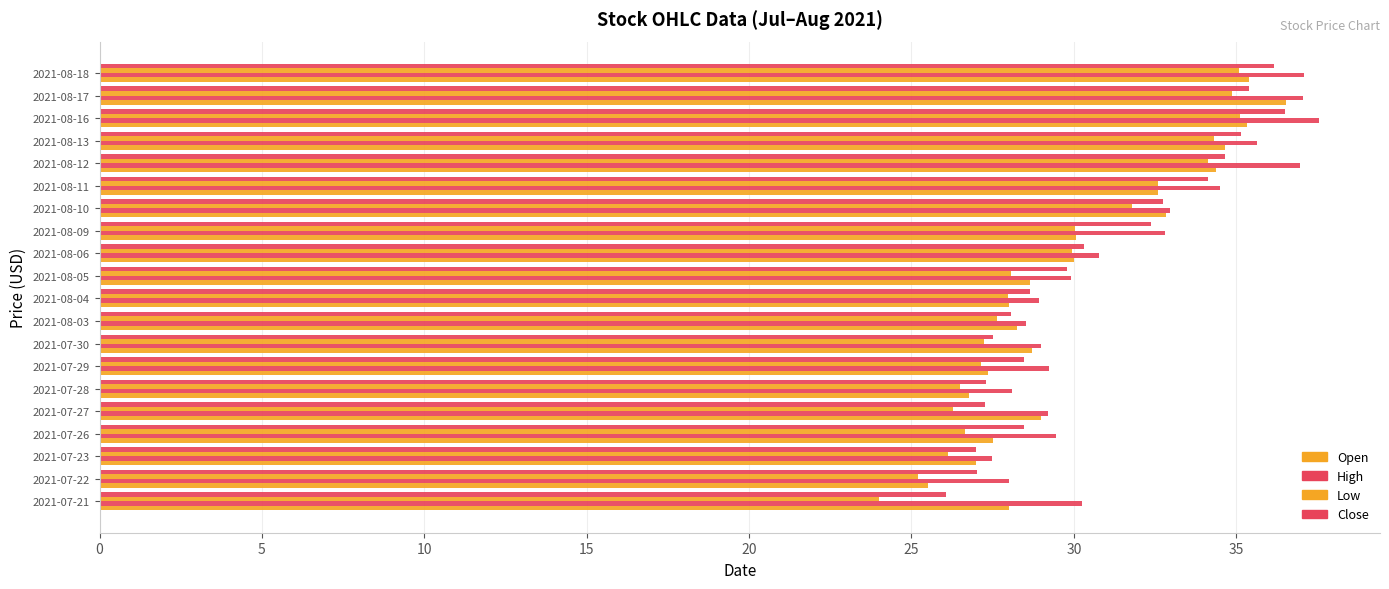

How many categories are shown in the chart?

20